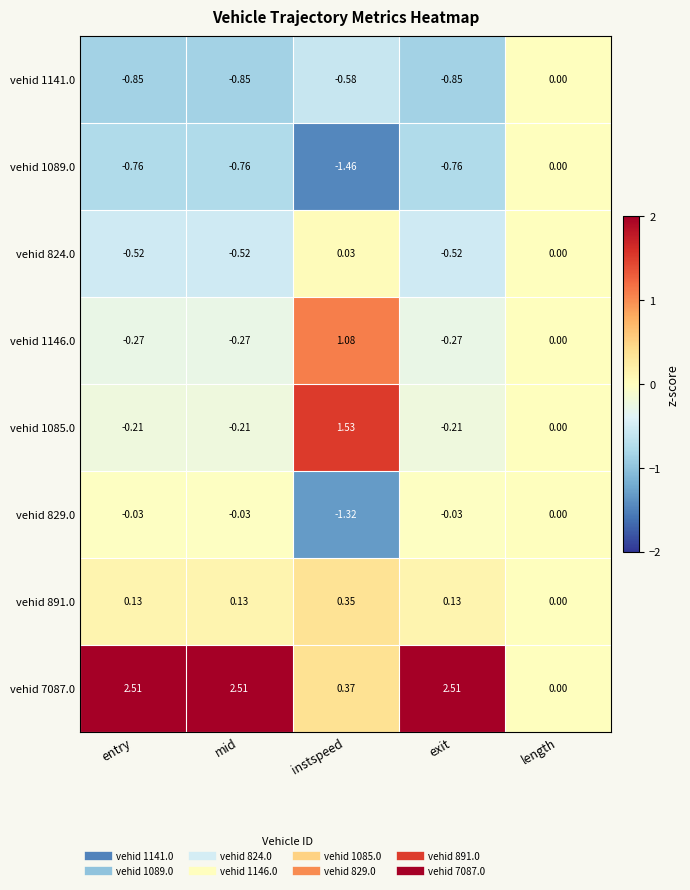

Which category has the lowest value across all series?

instspeed